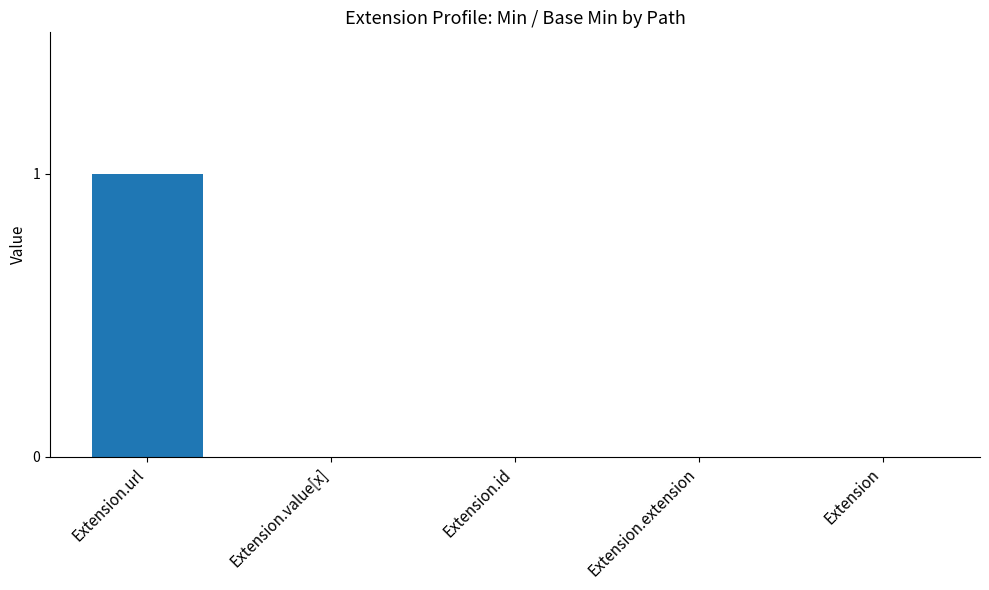

The chart shows a value of -1 at Extension.id. True or false?

False